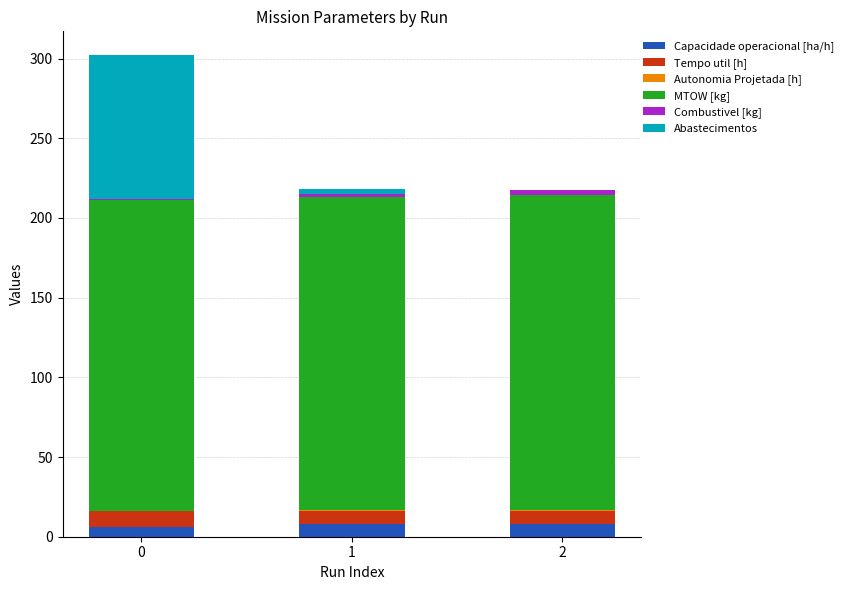

Is it true that Tempo util [h] equals 12.5 at 2?

False